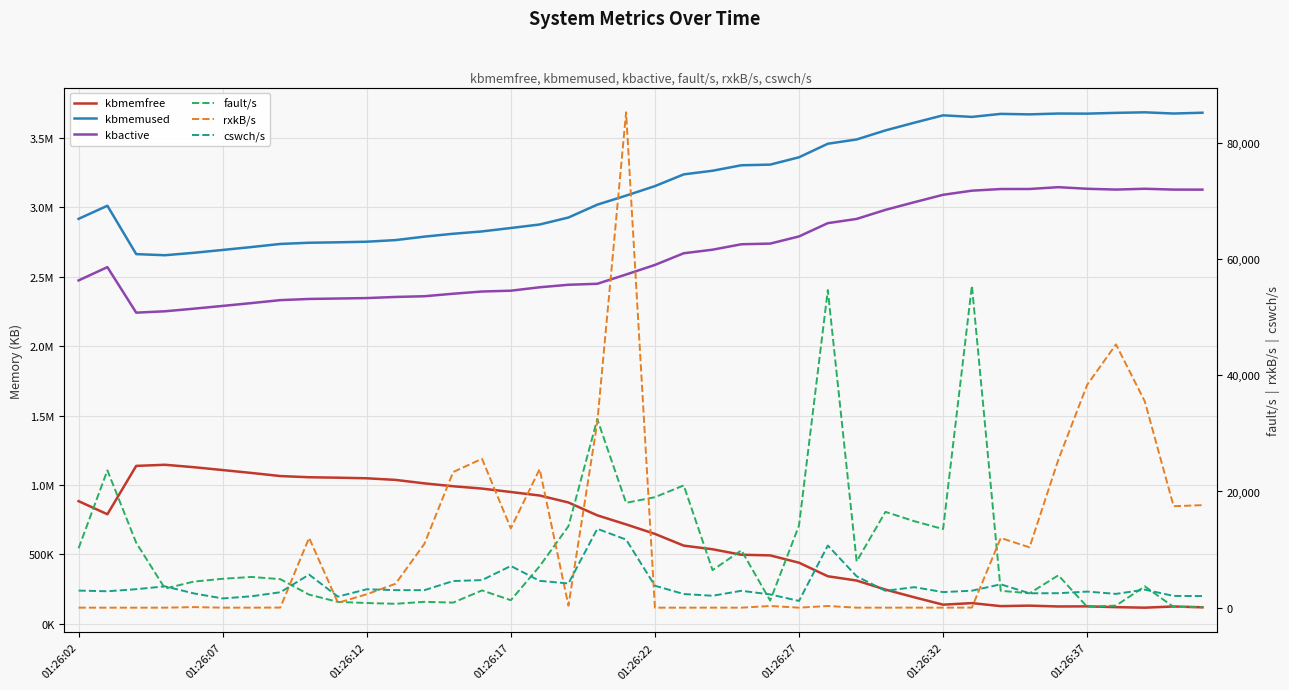

Reading left to right, extract all data points from this chart.

kbmemfree: 883384.0	788976.0	1137436.0	1145492.0	1128008.0	1107424.0	1086560.0	1064224.0	1055584.0	1052376.0	1048108.0	1036472.0	1011536.0	990736.0	973936.0	949336.0	924112.0	873712.0	781076.0	715908.0	647496.0	562868.0	536700.0	497268.0	492572.0	439796.0	342108.0	311312.0	246096.0	190588.0	137420.0	148700.0	126968.0	130472.0	124440.0	125240.0	119616.0	115768.0	124392.0	118544.0
kbmemused: 2917500.0	3011908.0	2663448.0	2655392.0	2672876.0	2693460.0	2714324.0	2736660.0	2745300.0	2748508.0	2752776.0	2764412.0	2789348.0	2810148.0	2826948.0	2851548.0	2876772.0	2927172.0	3019808.0	3084976.0	3153388.0	3238016.0	3264184.0	3303616.0	3308312.0	3361088.0	3458776.0	3489572.0	3554788.0	3610296.0	3663464.0	3652184.0	3673916.0	3670412.0	3676444.0	3675644.0	3681268.0	3685116.0	3676492.0	3682340.0
kbactive: 2473852.0	2569604.0	2241544.0	2251520.0	2270228.0	2290096.0	2310512.0	2331812.0	2340360.0	2343484.0	2346584.0	2354780.0	2359884.0	2377988.0	2393992.0	2399804.0	2424452.0	2442512.0	2449592.0	2516556.0	2585368.0	2669648.0	2695328.0	2734376.0	2739280.0	2790788.0	2886608.0	2916996.0	2982272.0	3037336.0	3090848.0	3120528.0	3132392.0	3132740.0	3145800.0	3134240.0	3128472.0	3134300.0	3128296.0	3128032.0
fault/s: 10226.0	23633.0	11176.0	3291.0	4490.0	4976.0	5288.0	4911.0	2246.0	994.0	804.0	669.0	1006.0	876.0	2972.0	1287.0	7132.0	14029.0	32444.0	18046.0	19022.0	21047.0	6464.0	9868.0	1225.0	14133.0	54664.0	7968.0	16491.0	14888.0	13532.0	55428.0	2909.0	2479.0	5572.0	141.0	357.0	3672.0	122.0	85.0
rxkB/s: 3.6	0.4	0.4	3.0	97.5	3.8	4.3	19.2	12021.6	845.2	2309.2	4118.6	10985.2	23352.0	25629.4	13650.9	23855.9	348.8	31889.9	85262.5	2.2	2.1	7.4	1.6	289.8	3.4	285.2	4.2	4.1	6.3	5.5	19.5	11997.4	10388.4	25471.8	38363.1	45310.9	35505.6	17461.4	17651.1
cswch/s: 2942.0	2826.0	3182.0	3669.0	2456.0	1590.0	1962.0	2654.0	5694.0	1904.0	3173.0	3018.0	3015.0	4589.0	4748.0	7180.0	4620.0	4172.0	13574.0	11724.0	3777.0	2351.0	2053.0	2907.0	2281.0	1162.0	10697.0	5404.0	2903.0	3532.0	2681.0	2925.0	4023.0	2479.0	2492.0	2770.0	2375.0	3106.0	2022.0	1997.0